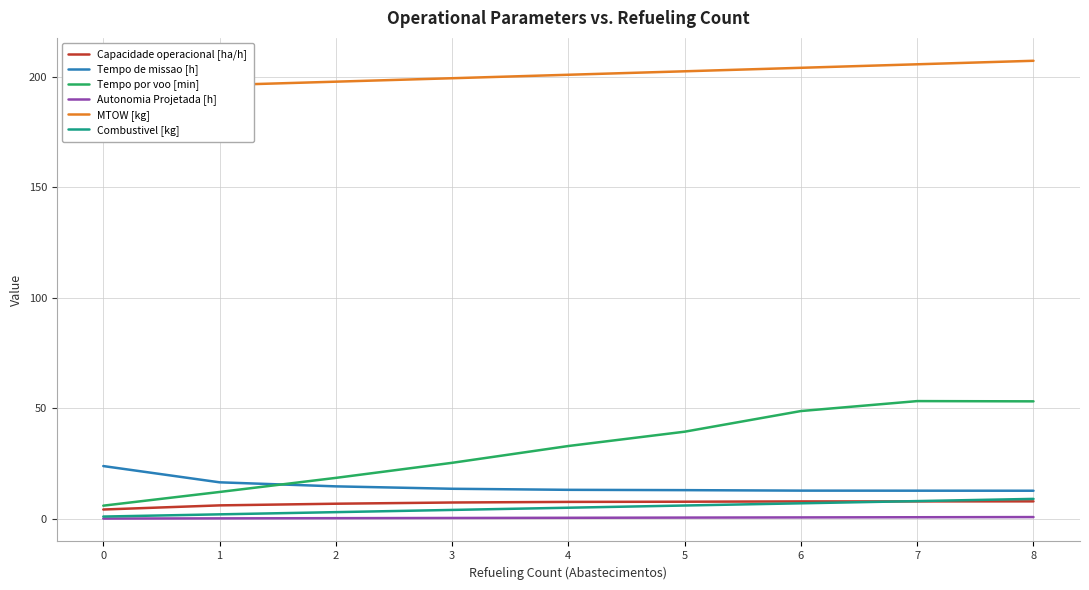

Reading left to right, transcribe all the data shown in this chart.

Capacidade operacional [ha/h]: 4.2	6.1	6.8	7.4	7.6	7.7	7.9	7.9	7.9
Tempo de missao [h]: 23.9	16.5	14.7	13.6	13.1	13.0	12.7	12.7	12.7
Tempo por voo [min]: 5.9	12.1	18.5	25.3	32.9	39.4	48.8	53.3	53.2
Autonomia Projetada [h]: 0.1	0.2	0.3	0.4	0.4	0.5	0.6	0.7	0.8
MTOW [kg]: 194.8	196.3	197.9	199.4	201.0	202.6	204.2	205.8	207.3
Combustivel [kg]: 1.0	2.0	3.0	4.0	5.0	6.0	7.0	8.0	9.0